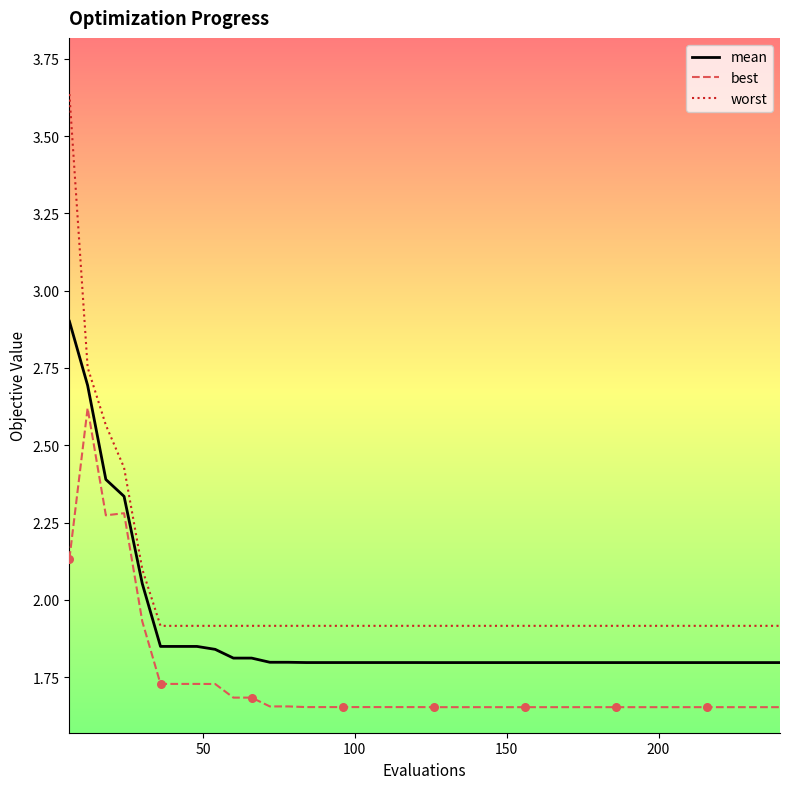

Which series has the widest spread of values?

worst